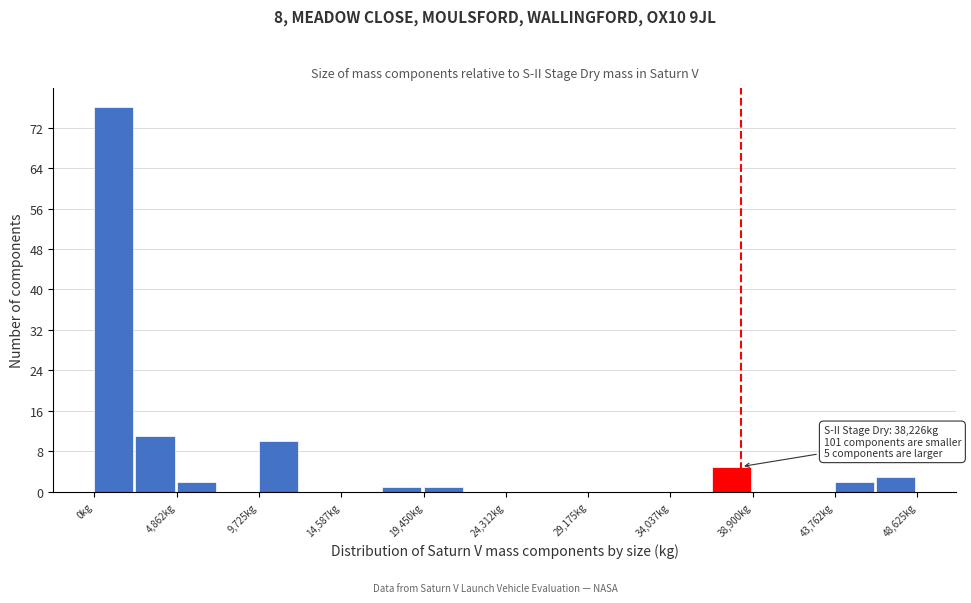

Which range on the x-axis has the tallest bar?

0 to 2500